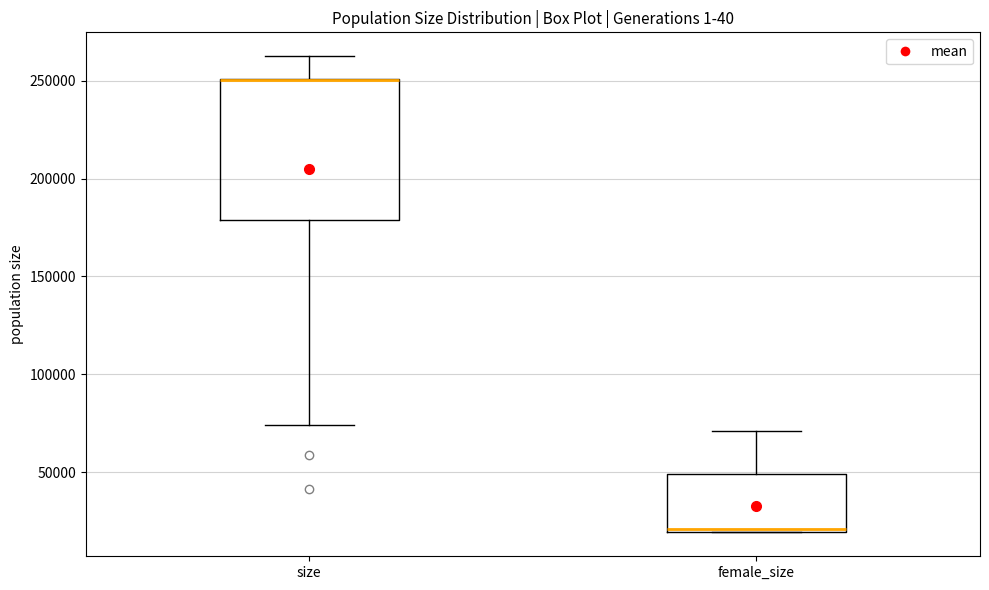

Where is the upper edge of the box for female_size on the y-axis? The values are not printed on the chart, so give them approximately, as read against the axis.

50000